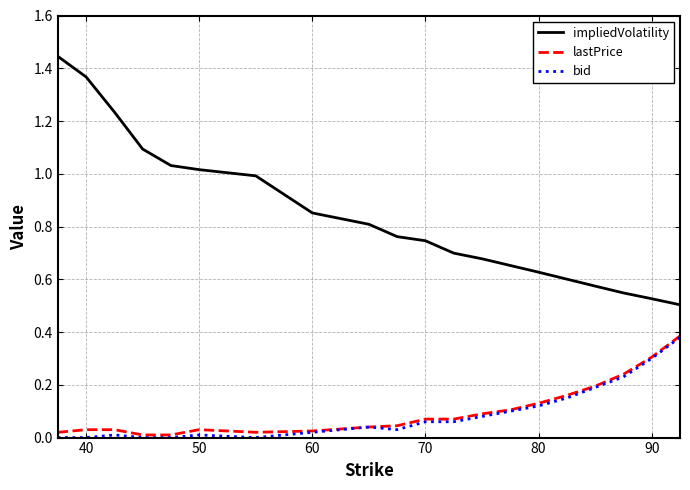

Which series has the widest spread of values?

impliedVolatility